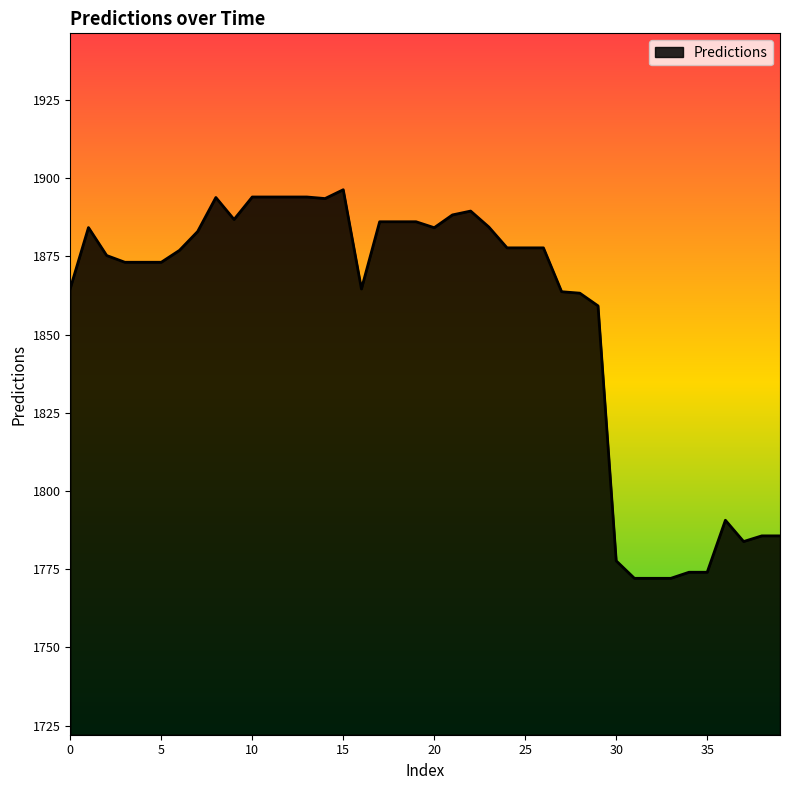

What is the difference between the maximum and minimum values?

124.2